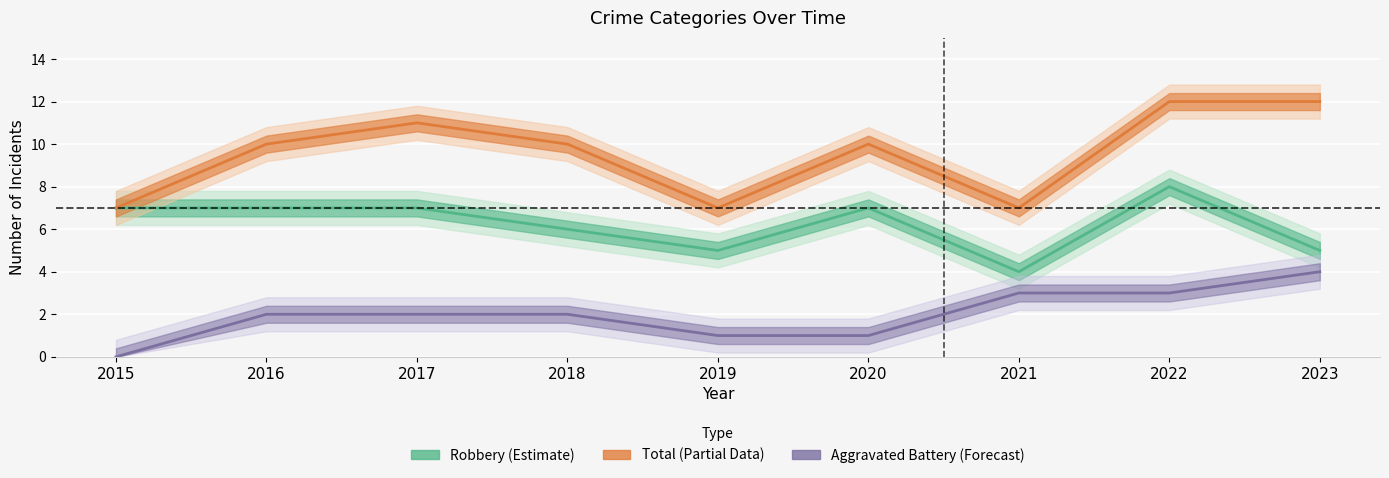

True or false: Aggravated Battery has more than 0 points higher than both neighbors.

False